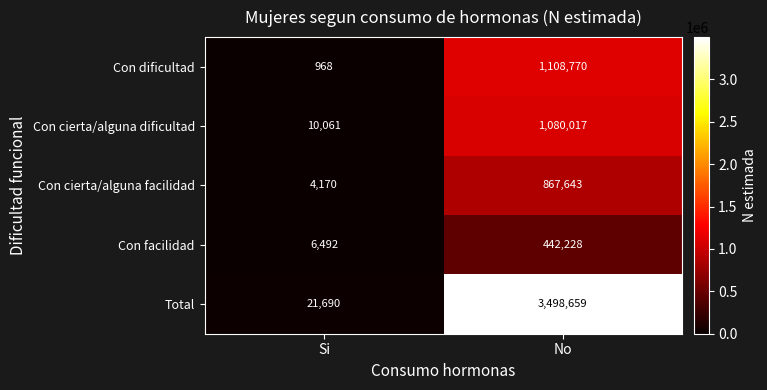

At how many categories does at least one series exceed 2518245?

1